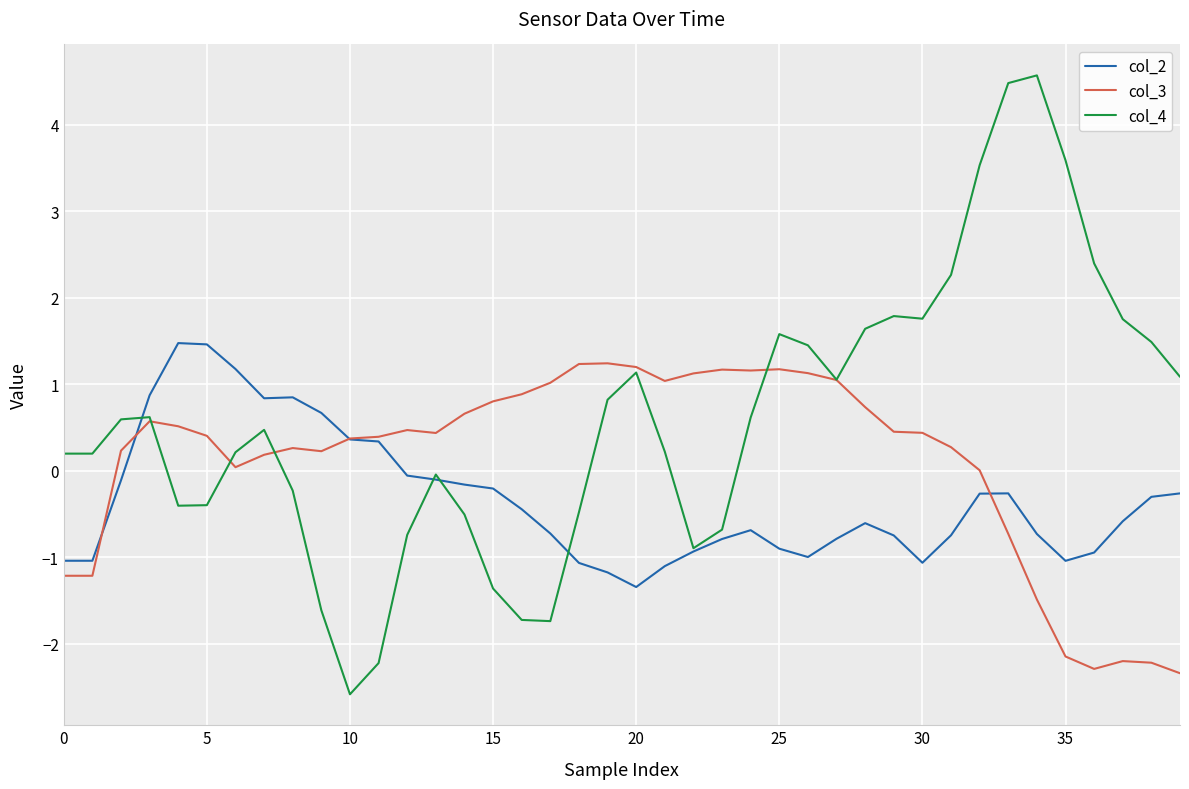

Which series has the largest range (max minus min)?

col_4